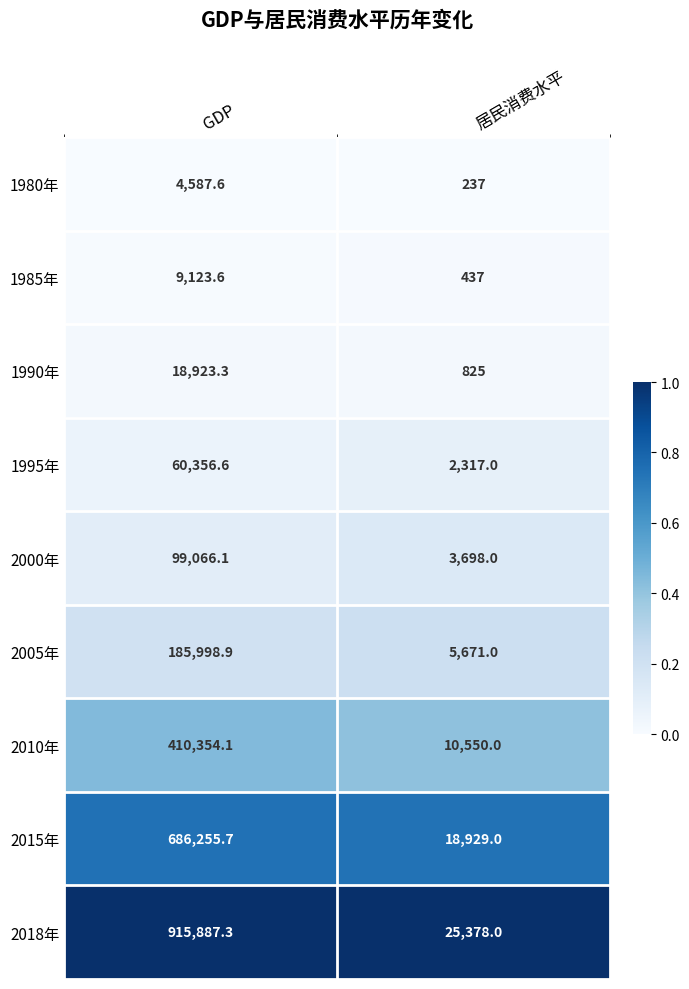

What is the greatest value displayed?

915887.3